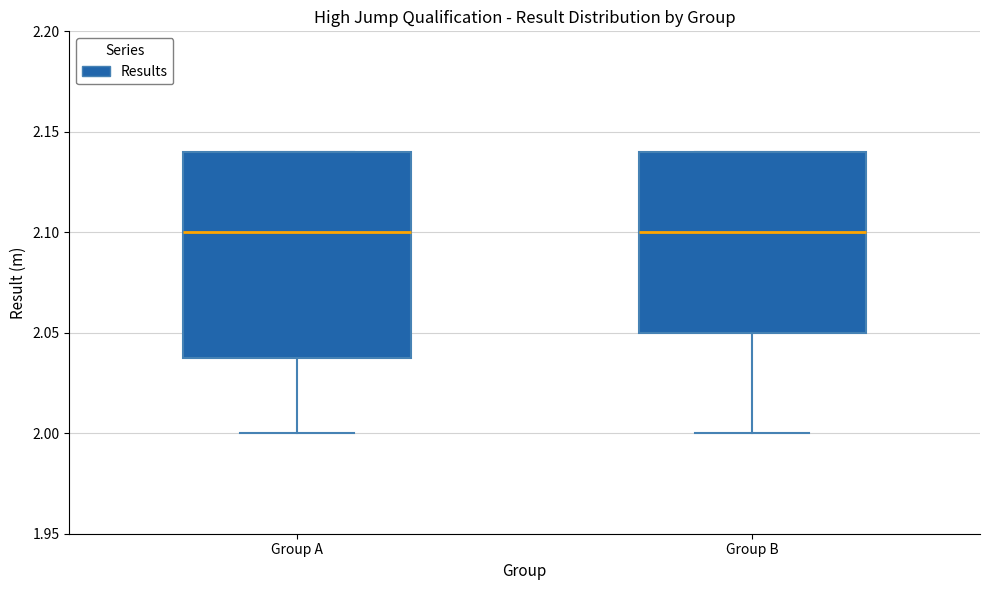

Reading left to right, transcribe this box plot: for each box, give where its median line is, the range the box spans, and where its two whiskers end, as read against the y-axis. The values are not printed on the chart, so give them approximately, as read against the axis.

Group A: median 2.10, box 2.04 to 2.14, whiskers 2.00 to 2.14
Group B: median 2.10, box 2.05 to 2.14, whiskers 2.00 to 2.14